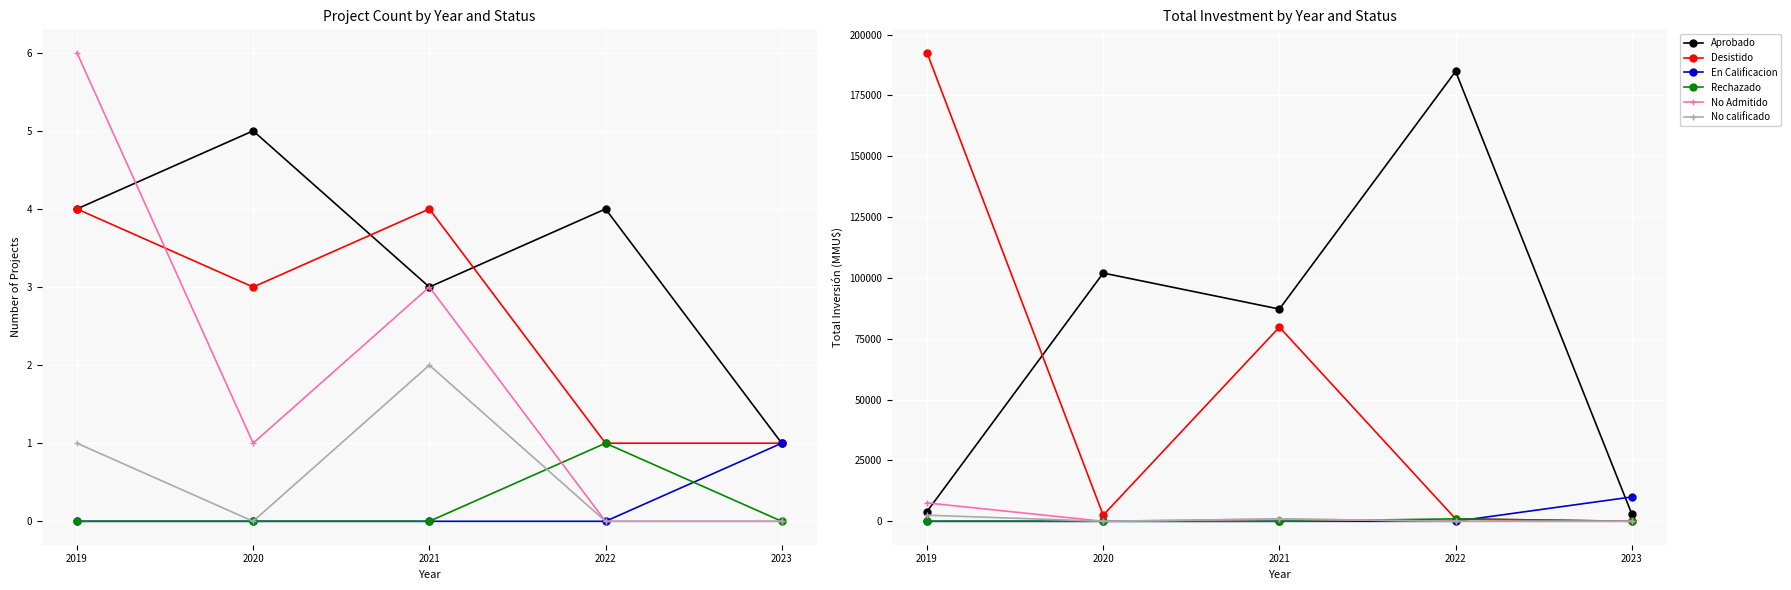

What is the total value across all series at 2022?

186870